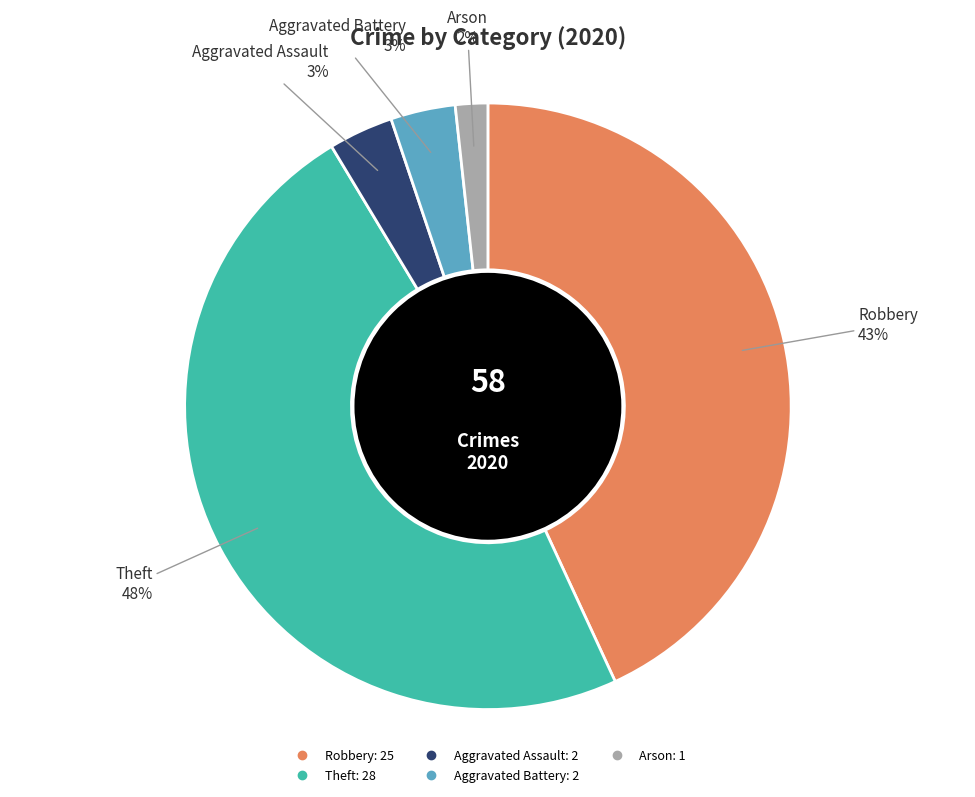

Is there a majority slice in this chart?

No